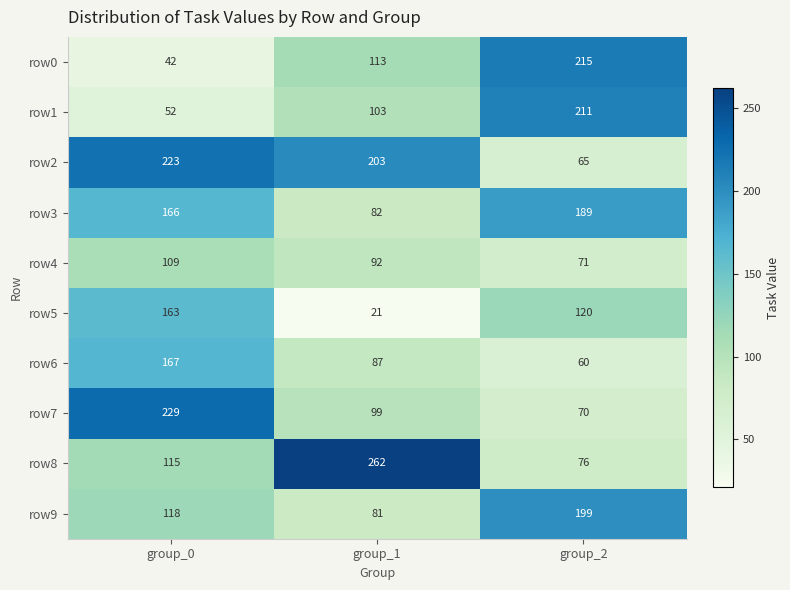

Reading right to left, transcribe all the data shown in this chart.

row0: 215	113	42
row1: 211	103	52
row2: 65	203	223
row3: 189	82	166
row4: 71	92	109
row5: 120	21	163
row6: 60	87	167
row7: 70	99	229
row8: 76	262	115
row9: 199	81	118